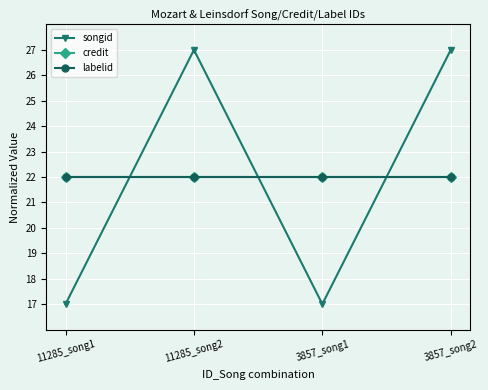

True or false: labelid and credit intersect in this chart.

False